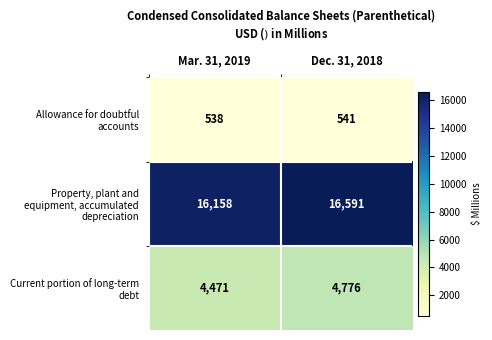

What is the total value across all series at Mar. 31, 2019?

21167